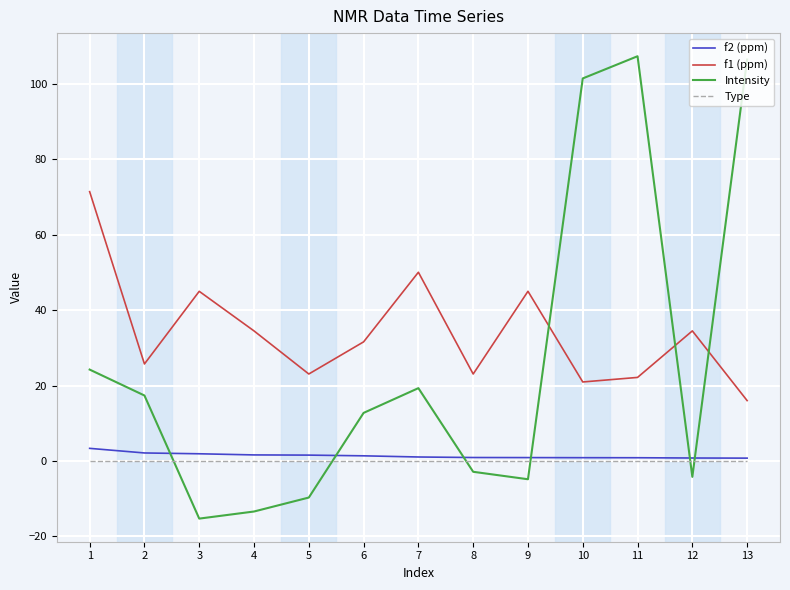

Read the Intensity value at 12.

-4.2